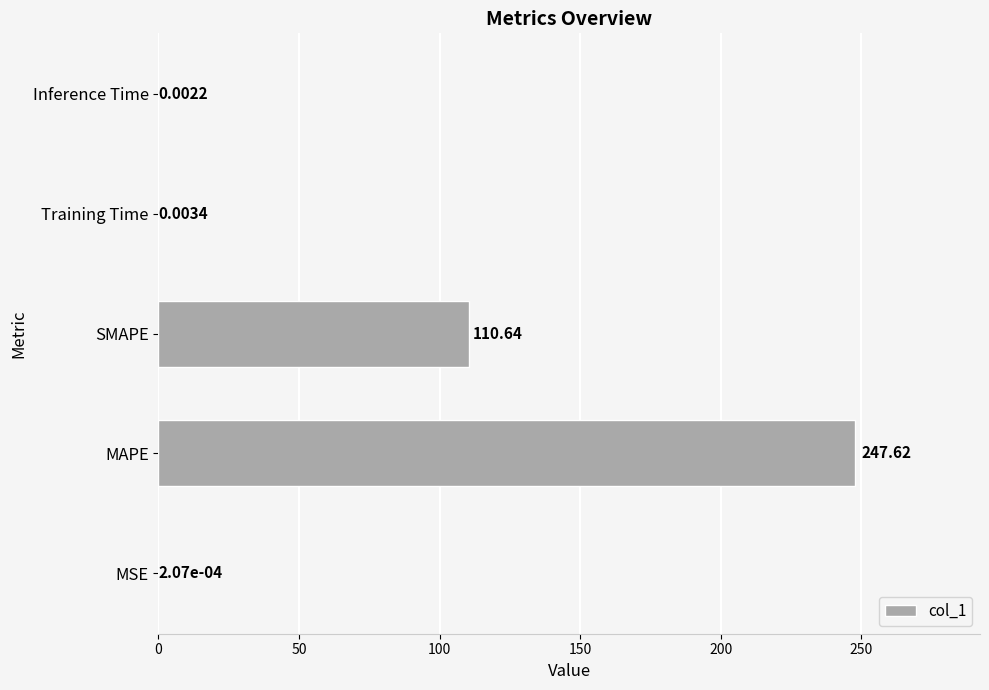

How many distinct data groups are displayed?

1